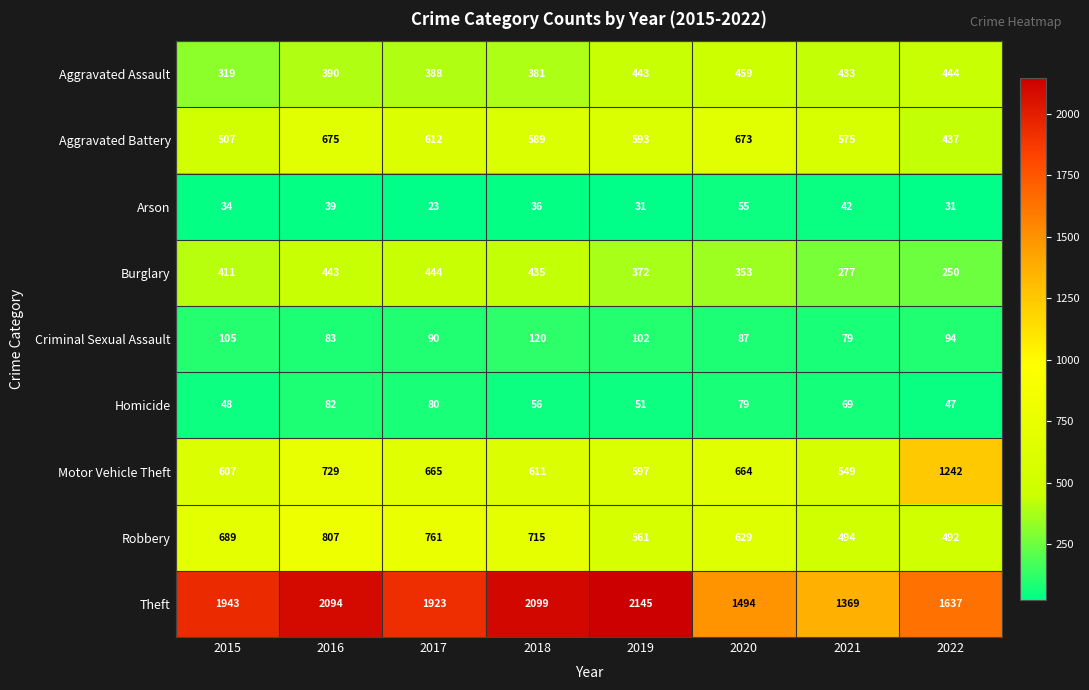

What is the total value across all series at 2016?

5342